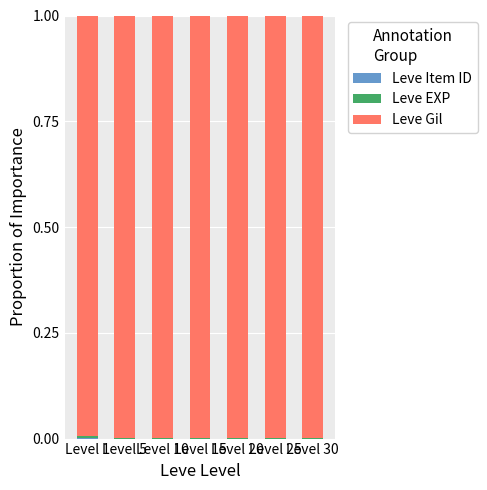

Are the bars horizontal?

No